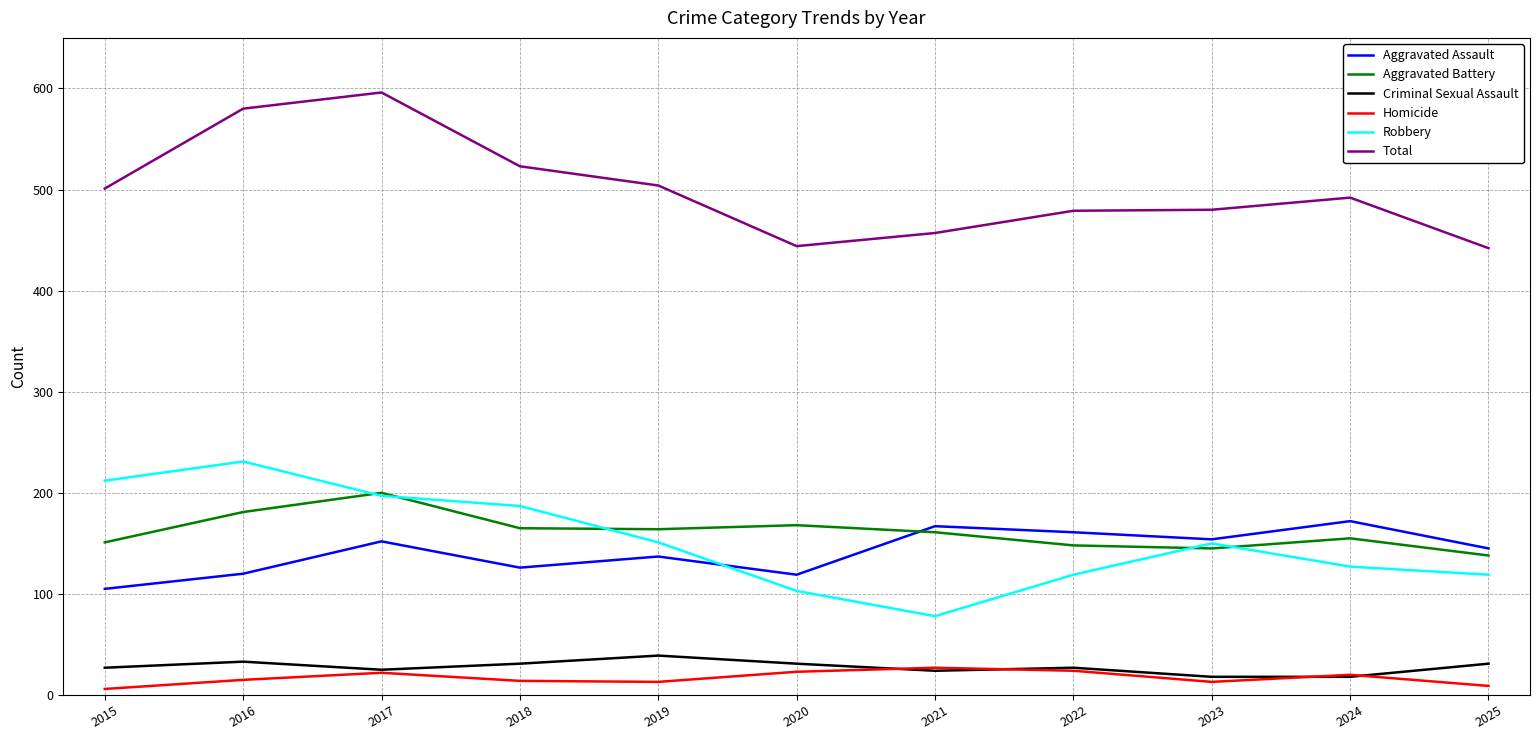

Does the chart have visible grid lines?

Yes